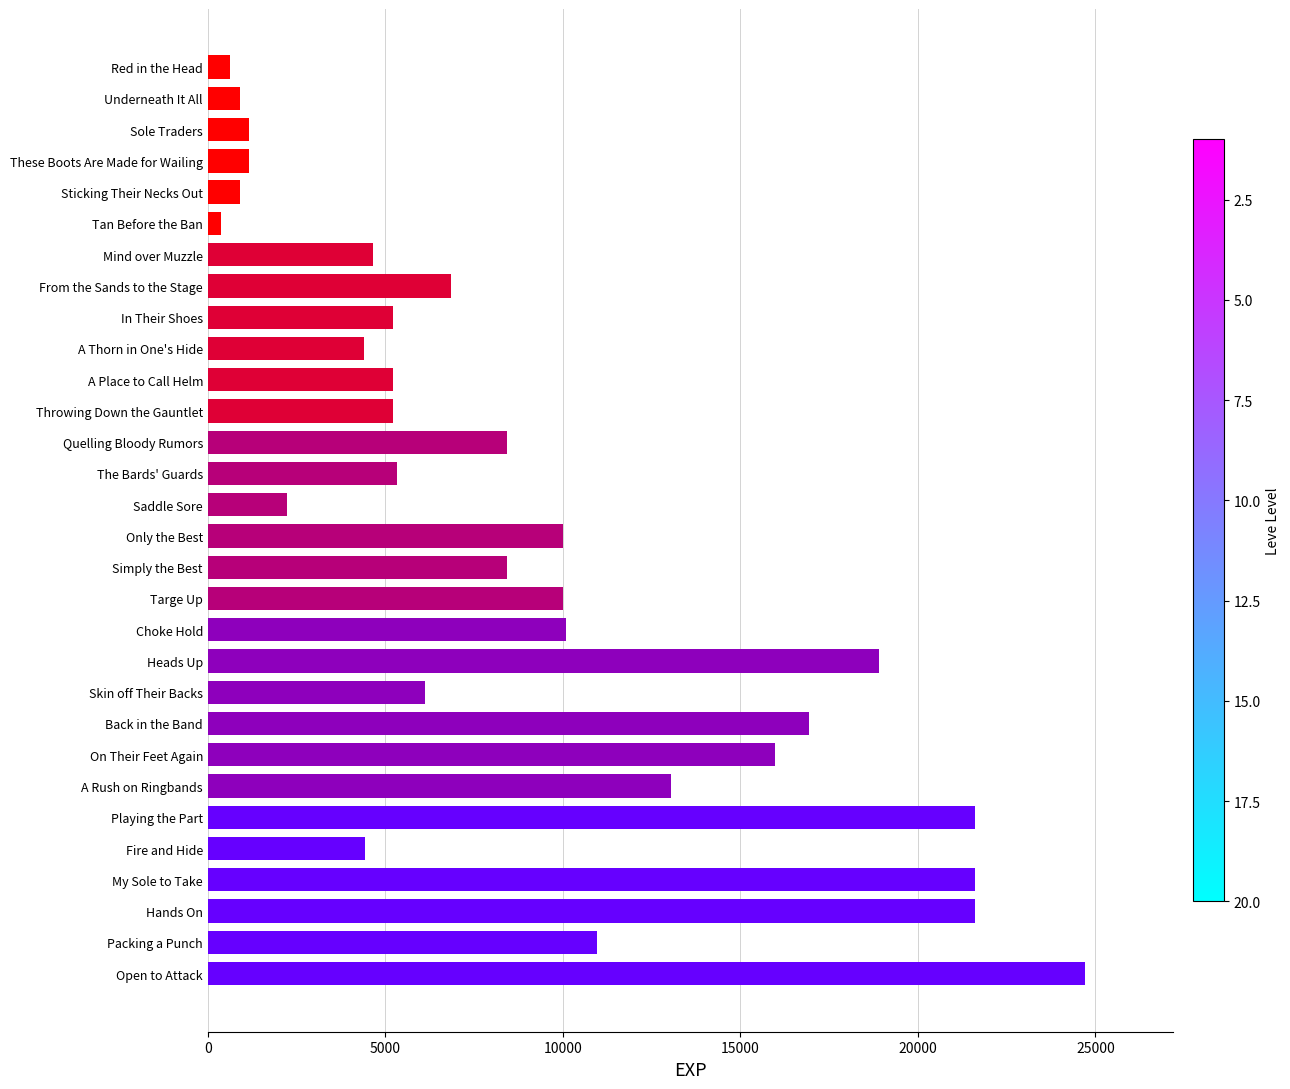

Which has a higher value, Only the Best or Heads Up?

Heads Up